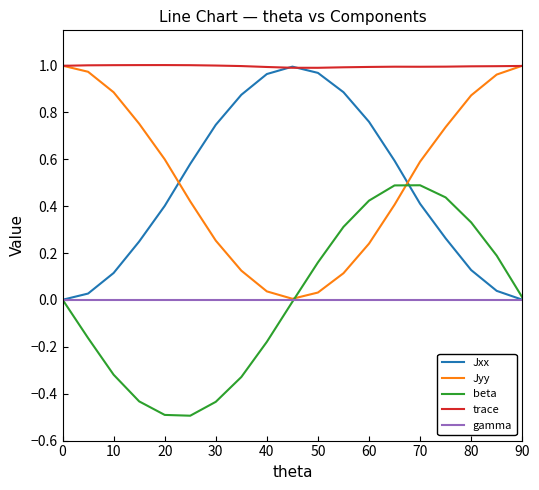

How many intersections are there between Jyy and Jxx?

2